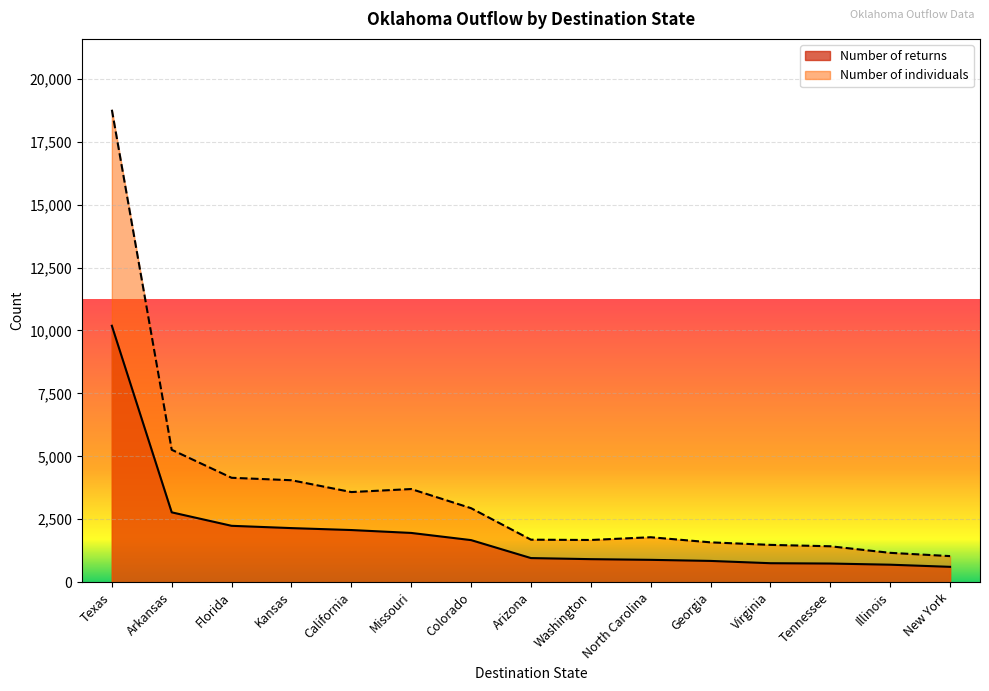

How many data points in Number of returns are less than 957?

7